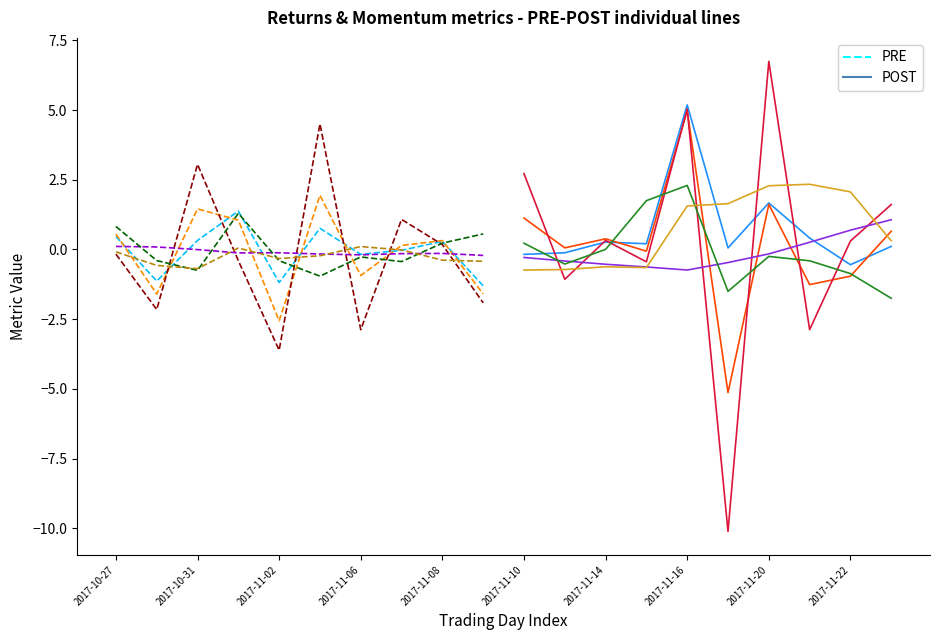

The value of ReturnAcceleration at 18 is 0.2. True or false?

False